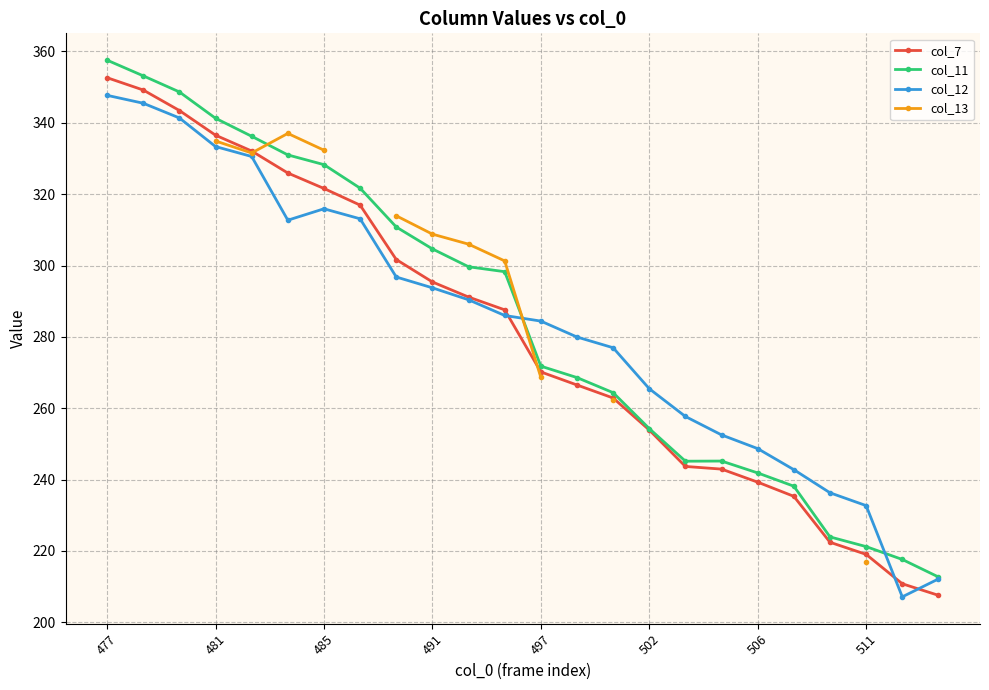

What are all the series names shown in the legend?

col_7, col_11, col_12, col_13